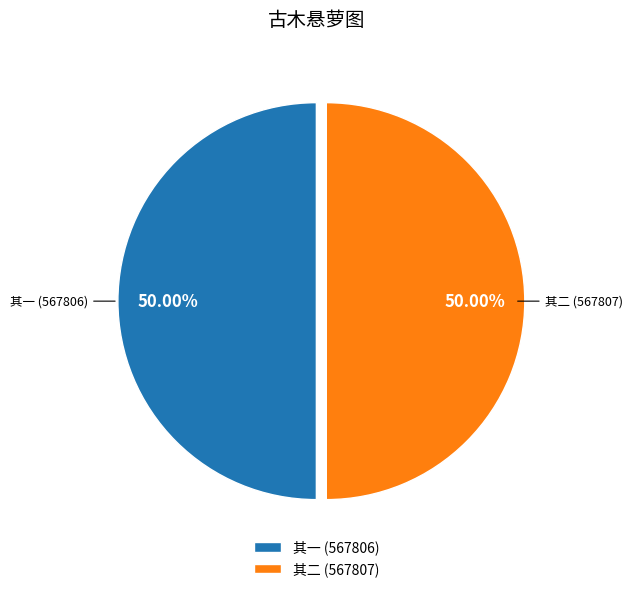

Combined, do 其二 (567807) and 其一 (567806) account for over 50%?

Yes